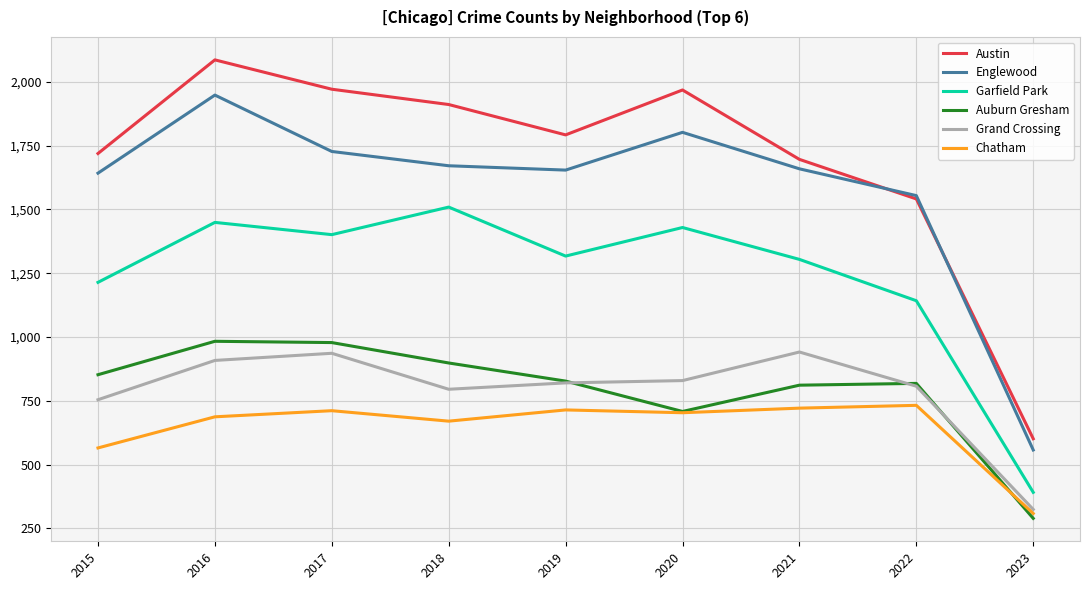

What value does the Austin series have at 2017, to the nearest 100?

2000